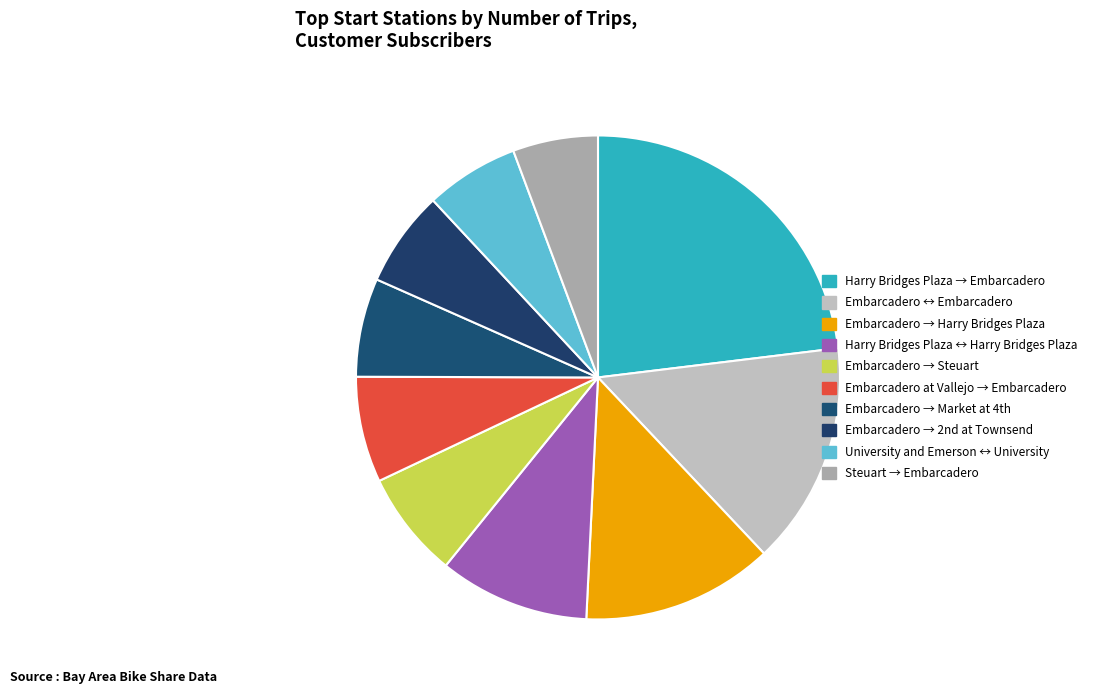

What is the largest slice in the pie chart?

Harry Bridges Plaza (Ferry Building)